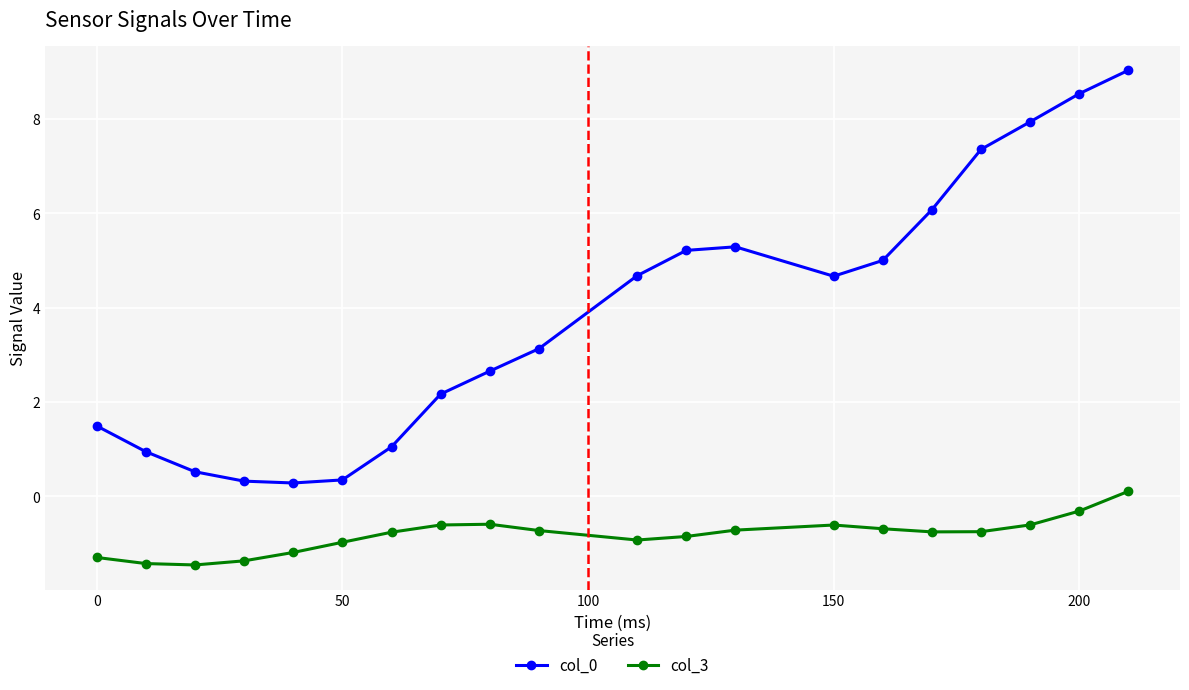

Which series has the widest spread of values?

col_0